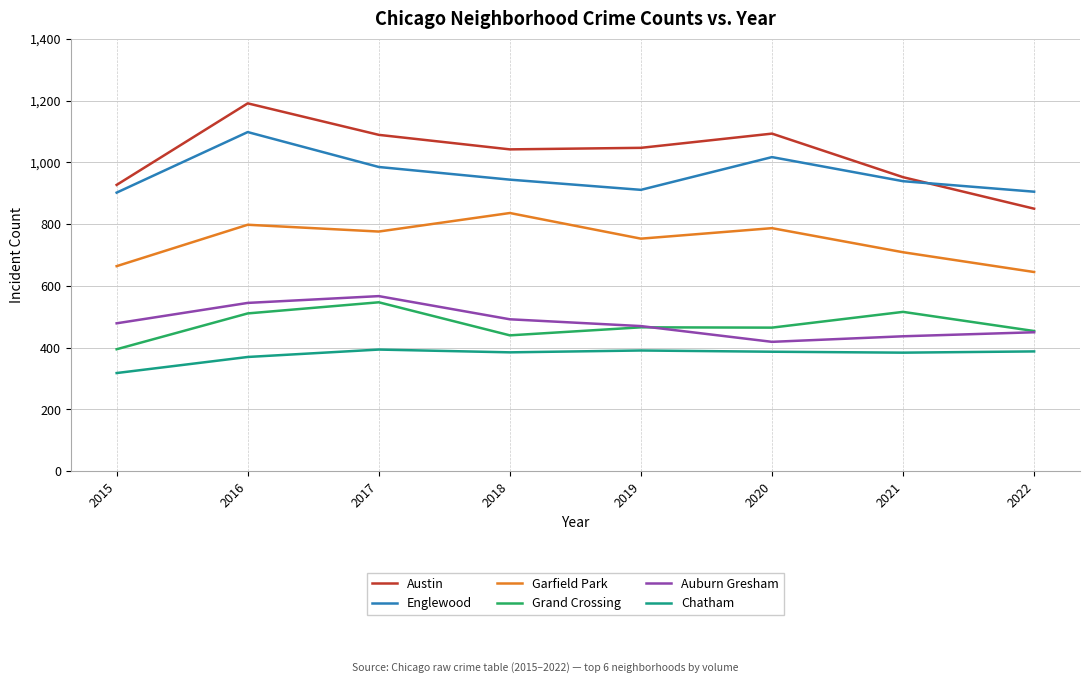

How many distinct data groups are displayed?

6